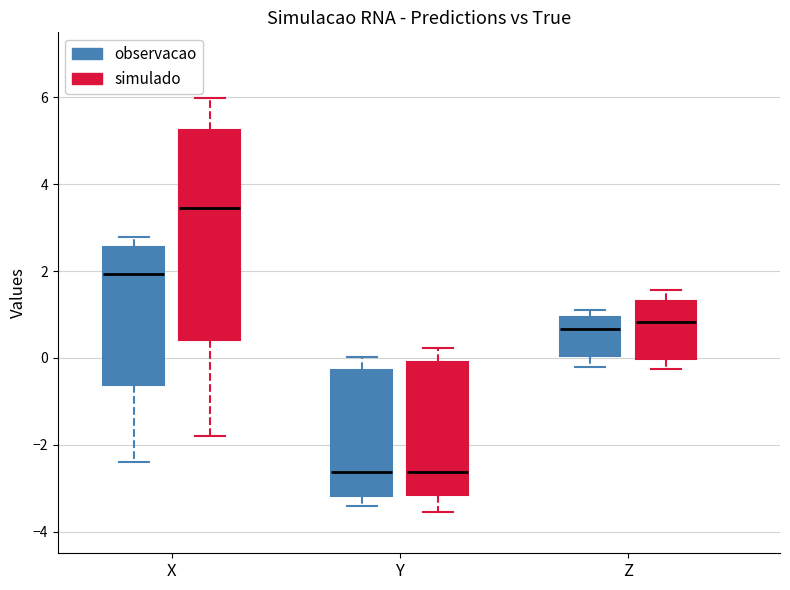

Reading left to right, transcribe this box plot: for each box, give where its median line is, the range the box spans, and where its two whiskers end, as read against the y-axis. The values are not printed on the chart, so give them approximately, as read against the axis.

X (observacao): median 2.0, box -0.6 to 2.6, whiskers -2.4 to 2.8
X (simulado): median 3.4, box 0.4 to 5.2, whiskers -1.8 to 6.0
Y (observacao): median -2.6, box -3.2 to -0.2, whiskers -3.4 to 0.0
Y (simulado): median -2.6, box -3.2 to 0.0, whiskers -3.6 to 0.2
Z (observacao): median 0.6, box 0.0 to 1.0, whiskers -0.2 to 1.0 (just above the box's upper edge)
Z (simulado): median 0.8, box 0.0 to 1.4, whiskers -0.2 to 1.6